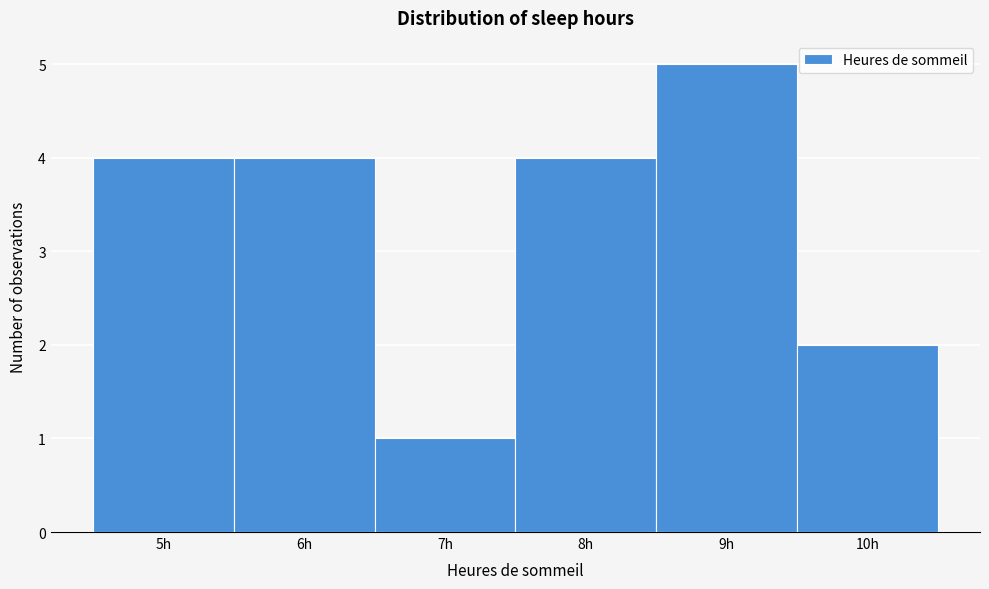

How tall is the bar that spans 5.5 to 6.5 on the x-axis? The values are not printed on the chart, so give them approximately, as read against the axis.

4